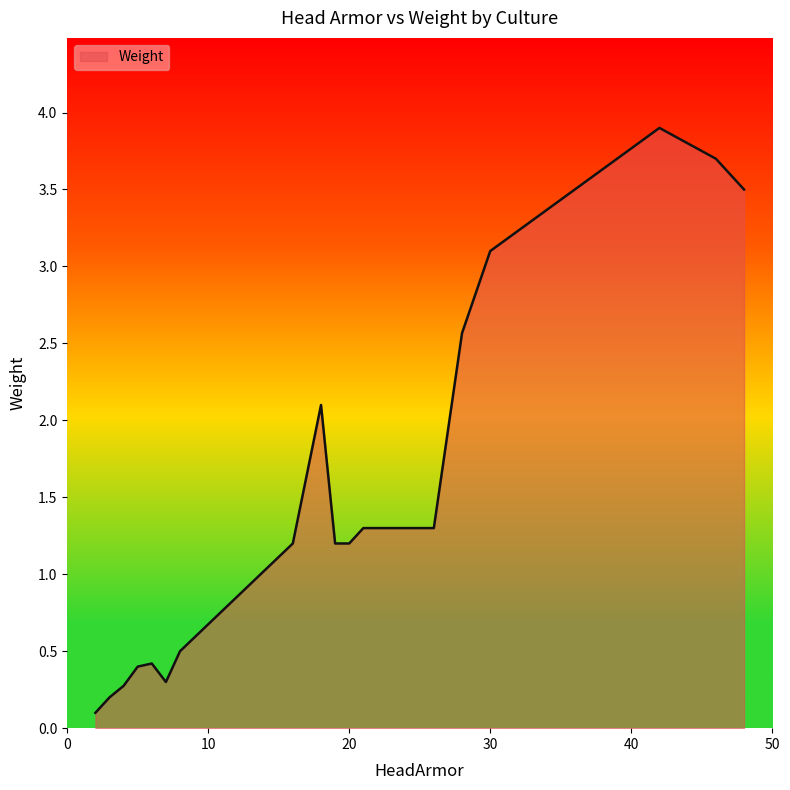

What is the maximum value shown in the chart?

3.9